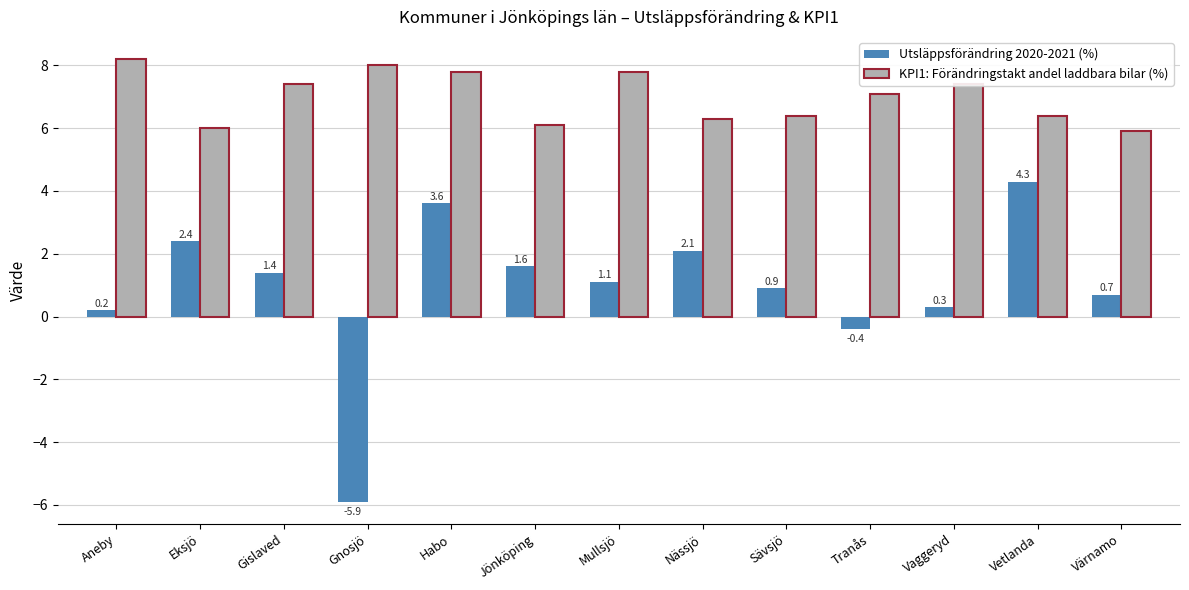

What is the label of the 11th bar from the right?

Gislaved